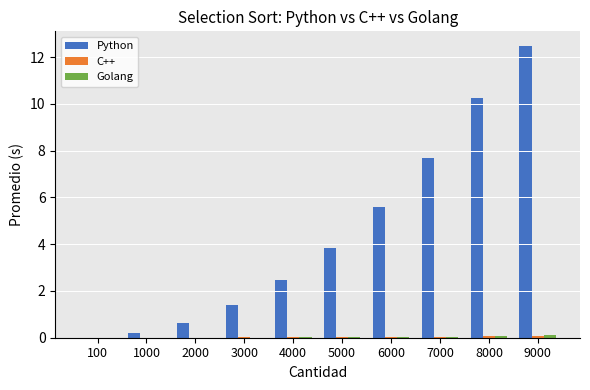

What is the greatest value displayed?

12.5